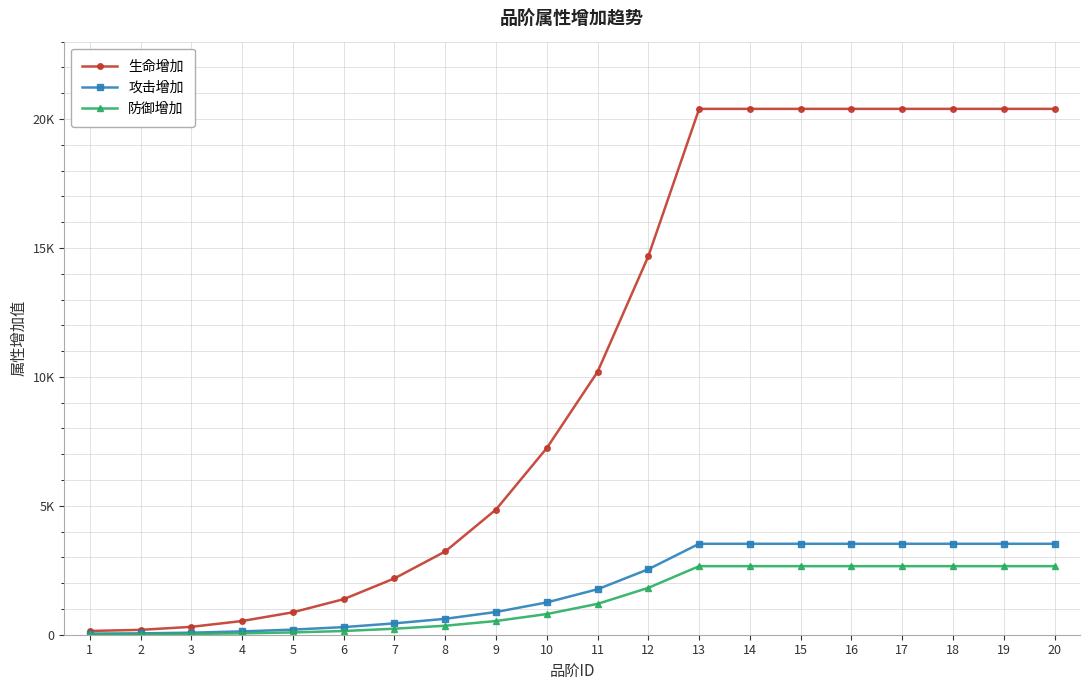

What is the difference between the maximum and minimum values in the 防御增加 series?

2646